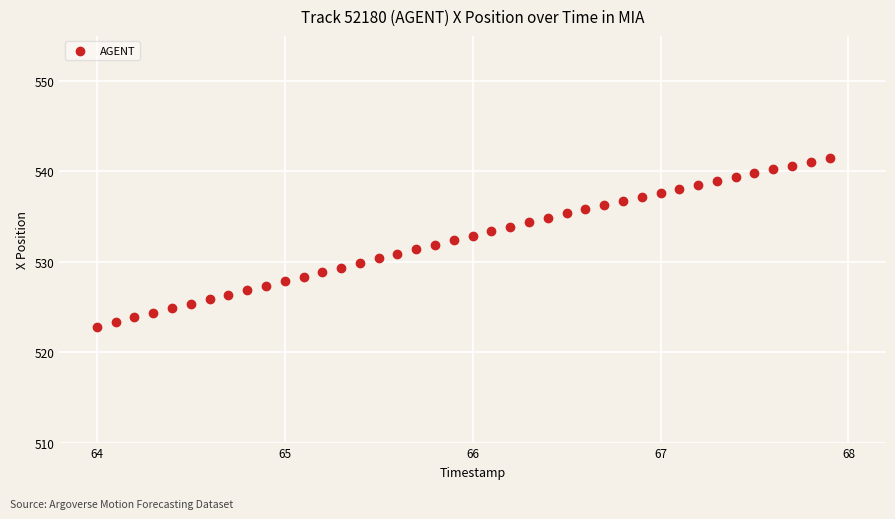

What is the range of Y values (max minus min)?

18.6